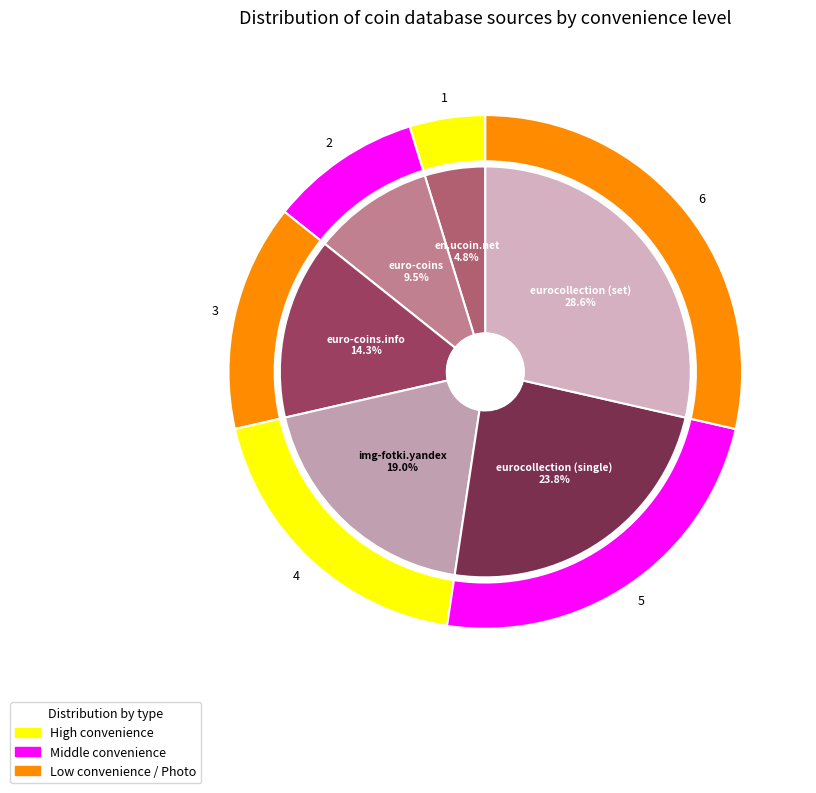

To the nearest percent, what is the combined percentage of euro-coins and eurocollection (set)?

38%